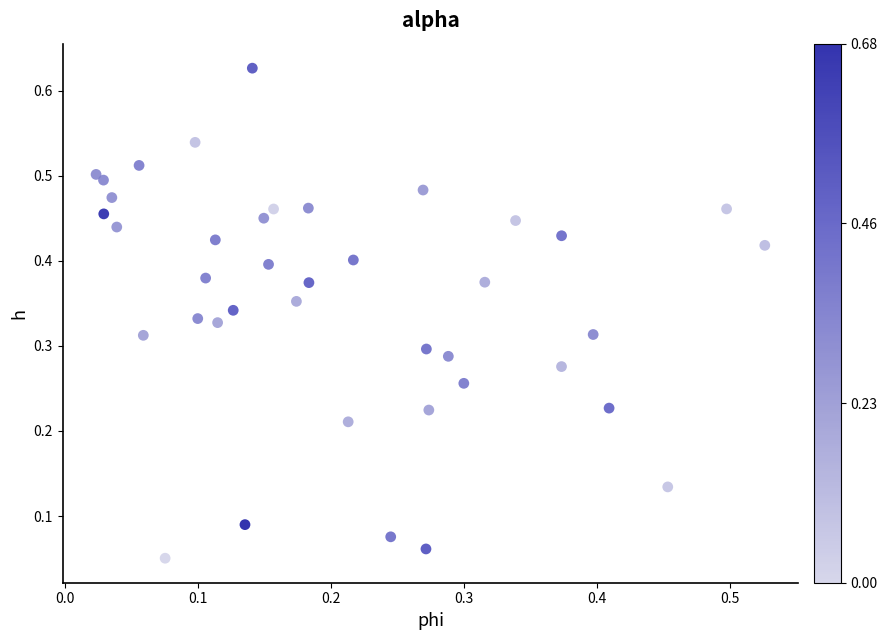

Count the number of points in this scatter plot.

40